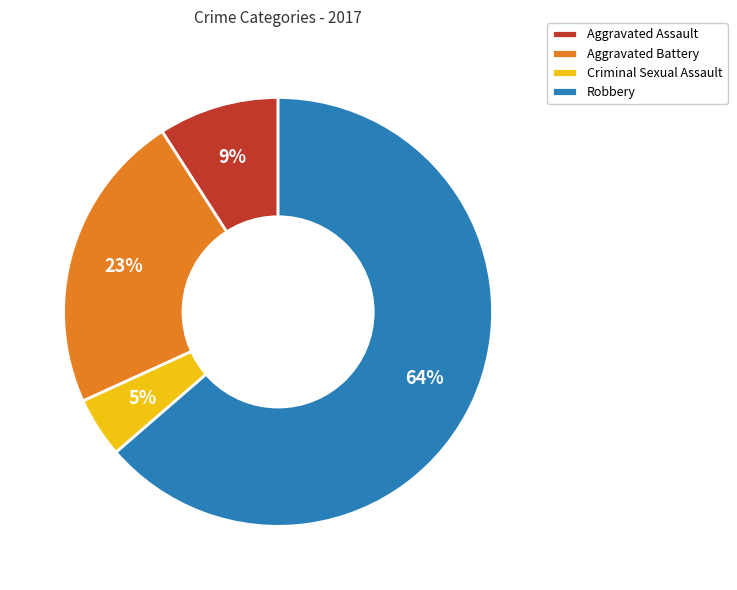

Do Aggravated Battery and Robbery together represent more than half of the pie?

Yes